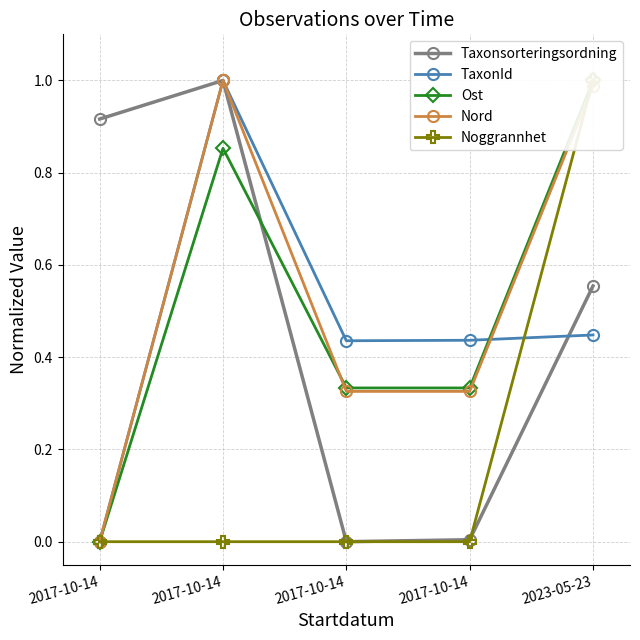

How many data points in Noggrannhet are above 0?

1